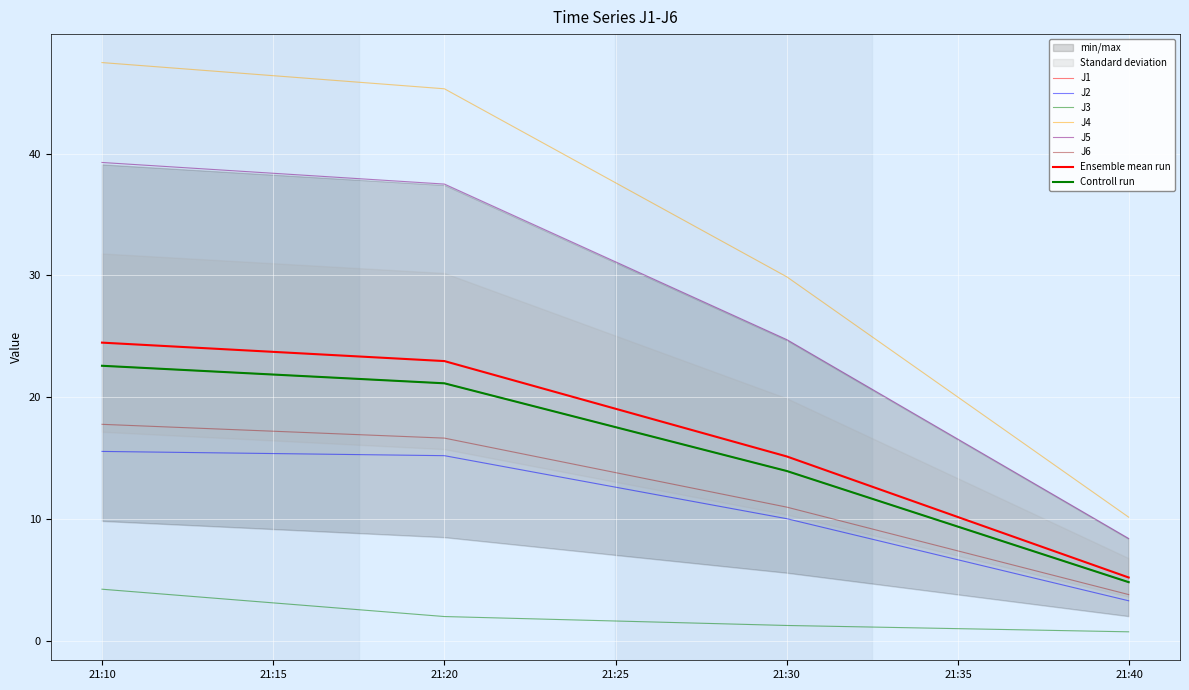

How many lines are shown in the chart?

6